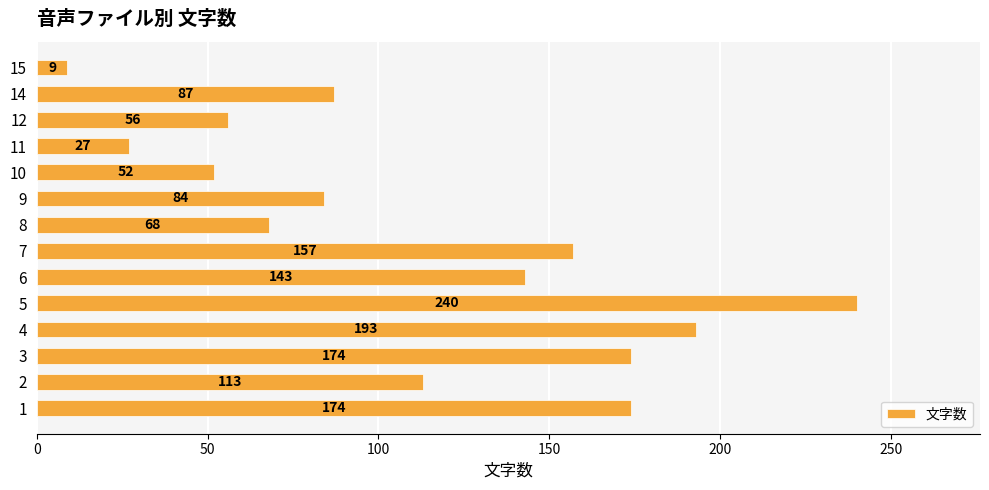

At which category does the chart reach its minimum across all series?

15